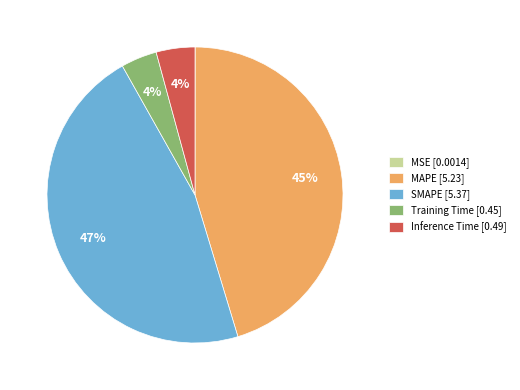

Is there any slice that represents more than half of the pie?

No